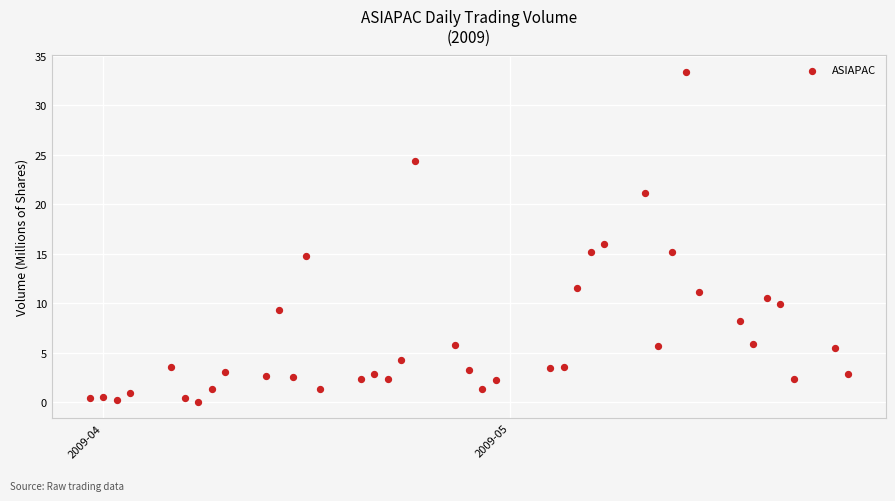

What is the range of X values (max minus min)?

56.0